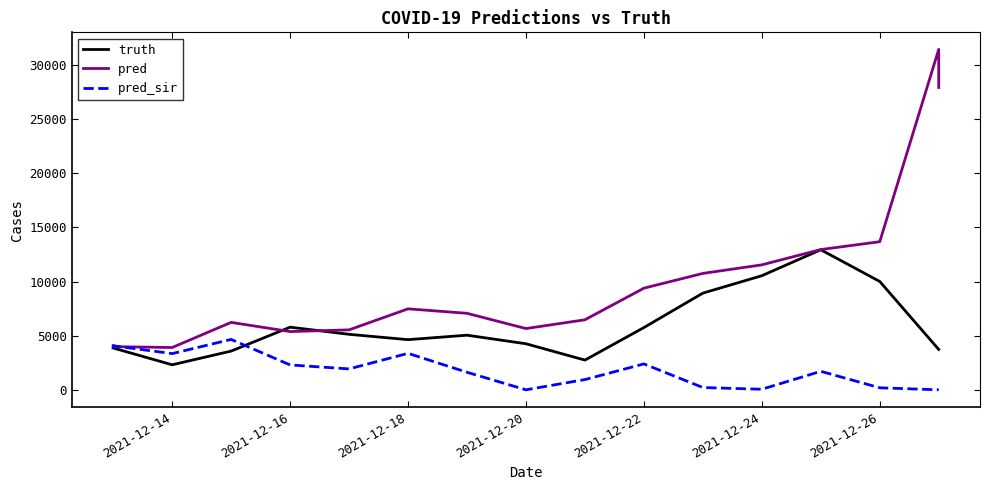

The value of pred_sir at 2021-12-22 is 2392.0. True or false?

True